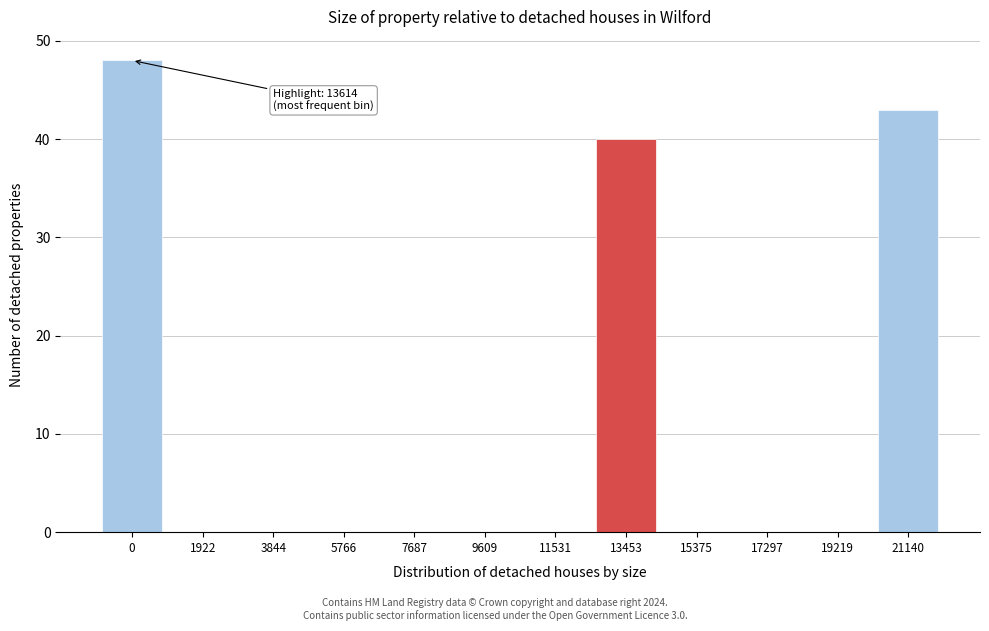

Reading left to right, extract all data points from this chart.

0=48	1922=0	3844=0	5766=0	7687=0	9609=0	11531=0	13453=40	15375=0	17297=0	19219=0	21140=43